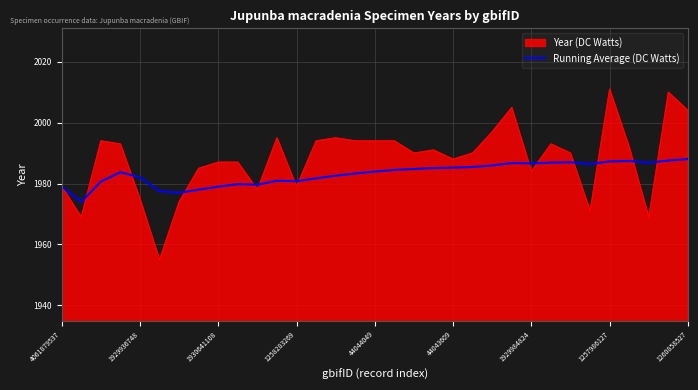

Which series has the widest spread of values?

Year (DC Watts)